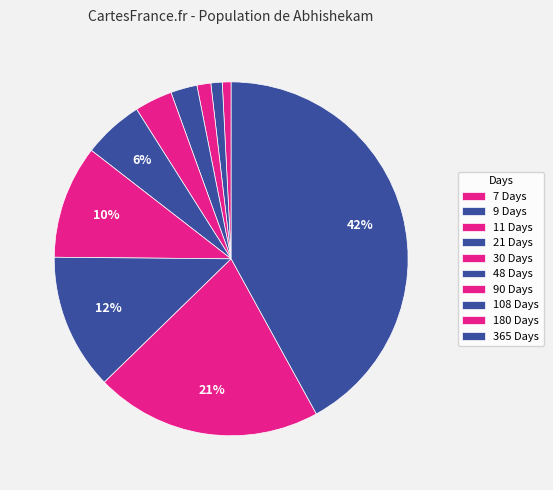

How many slices are in this pie chart?

10